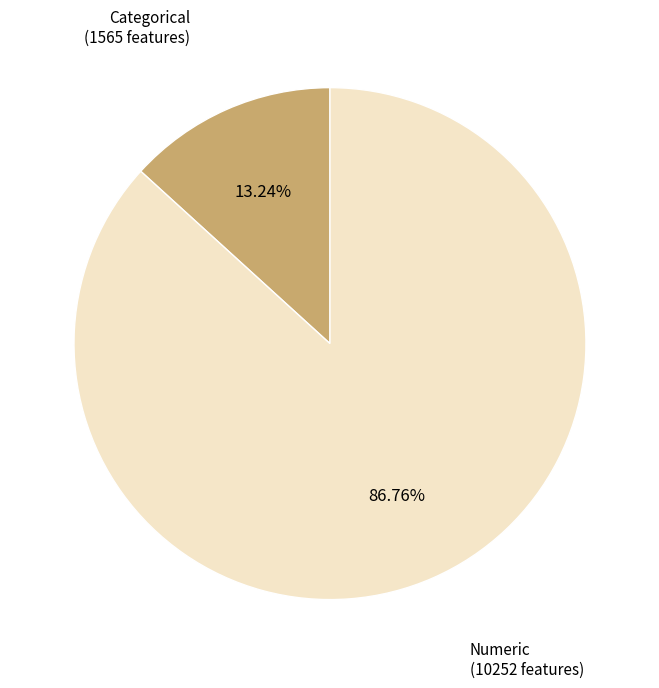

Combined, do Numeric and Categorical account for over 50%?

Yes